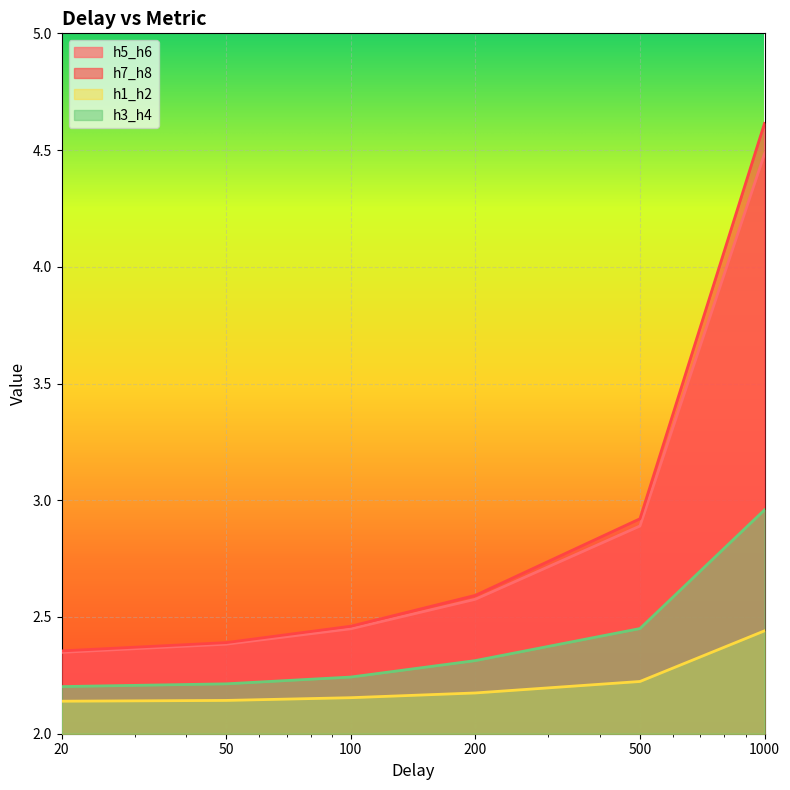

At which category is the sum across all series the highest?

1000